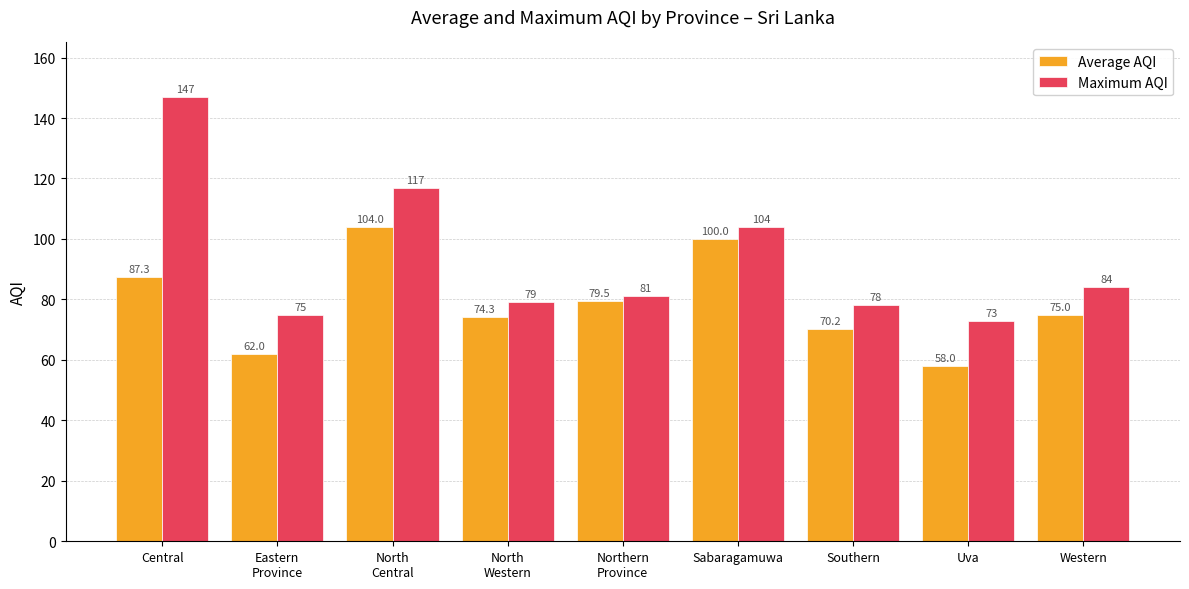

Which category has the highest value in the Maximum AQI series?

Central